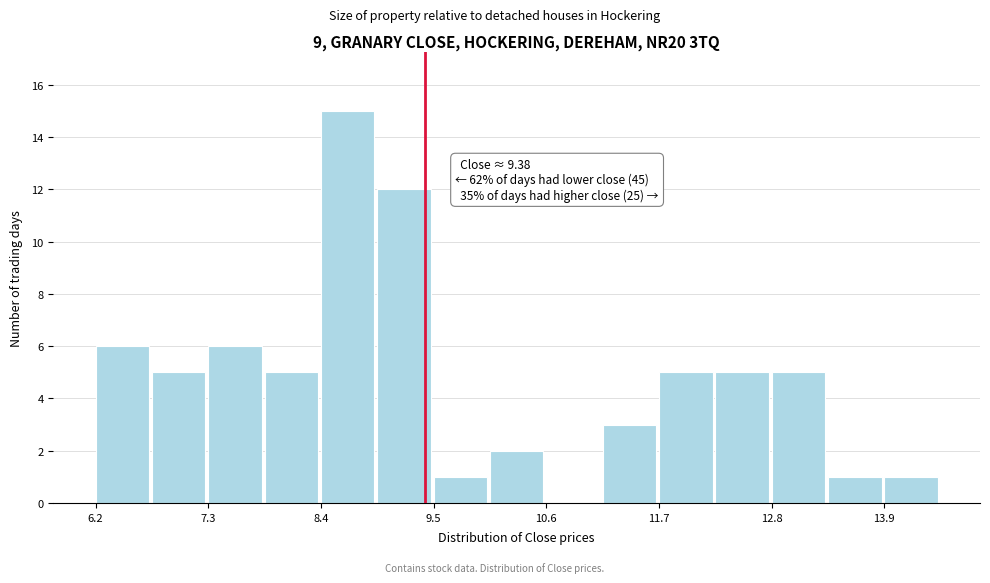

Read against the x-axis, roughly where is the centre of the tallest bar?

8.6